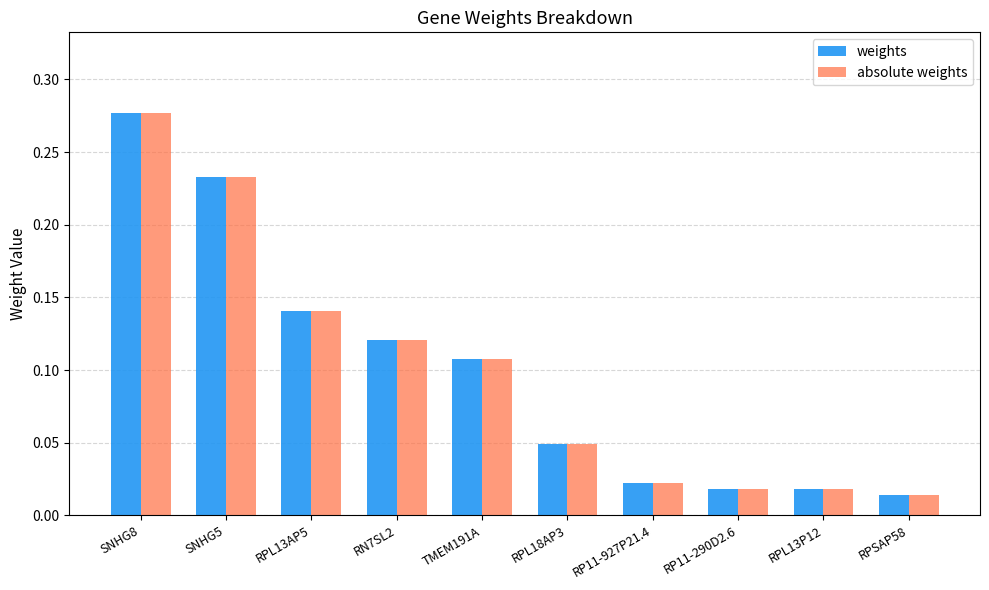

True or false: weights has a value of 0.0 at RPL13AP5.

False